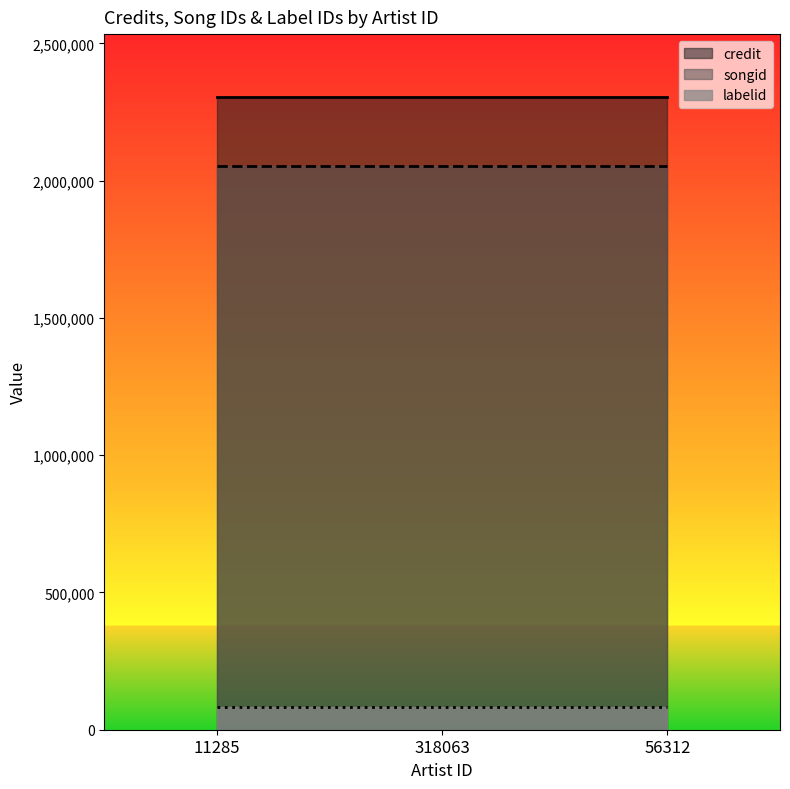

Is it true that credit equals 2303514 at 11285?

True